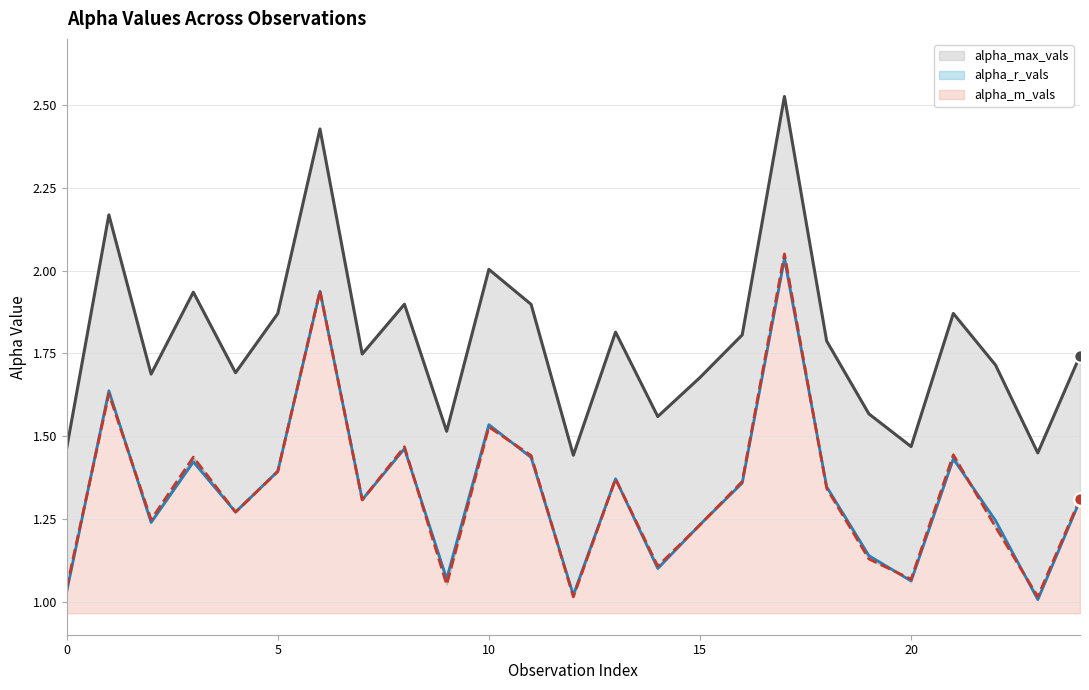

At which category is the sum across all series the highest?

17